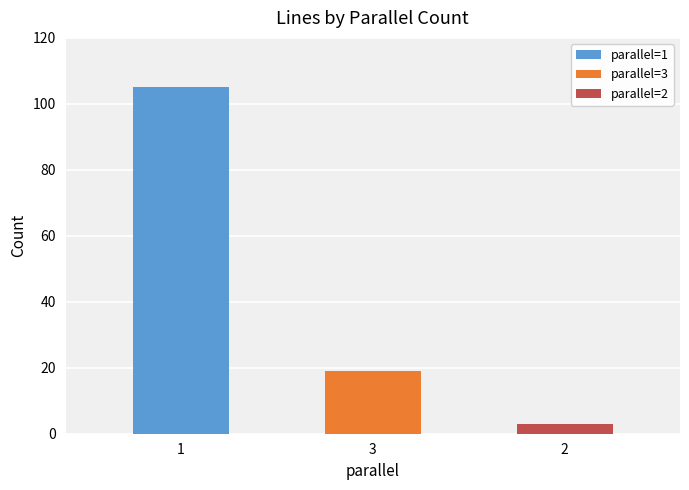

At how many categories does at least one series exceed 70?

1